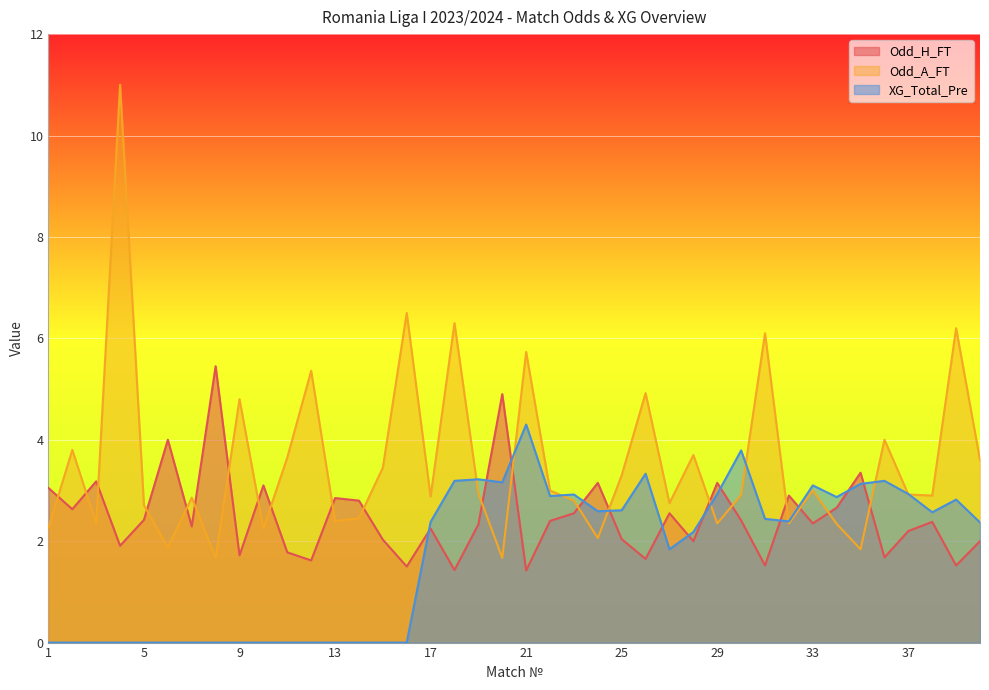

Count the number of categories in the chart.

40